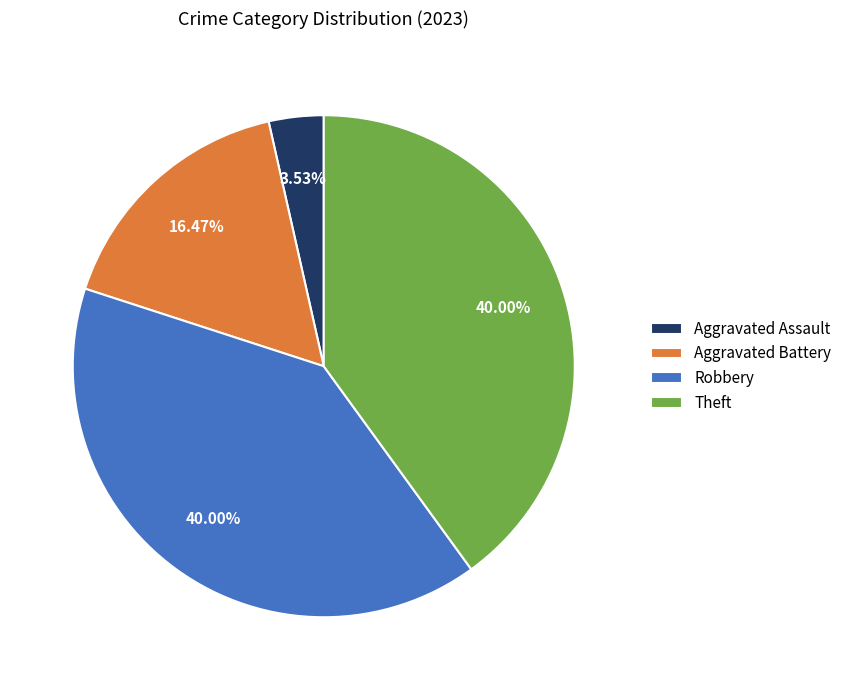

Is there any slice that represents more than half of the pie?

No